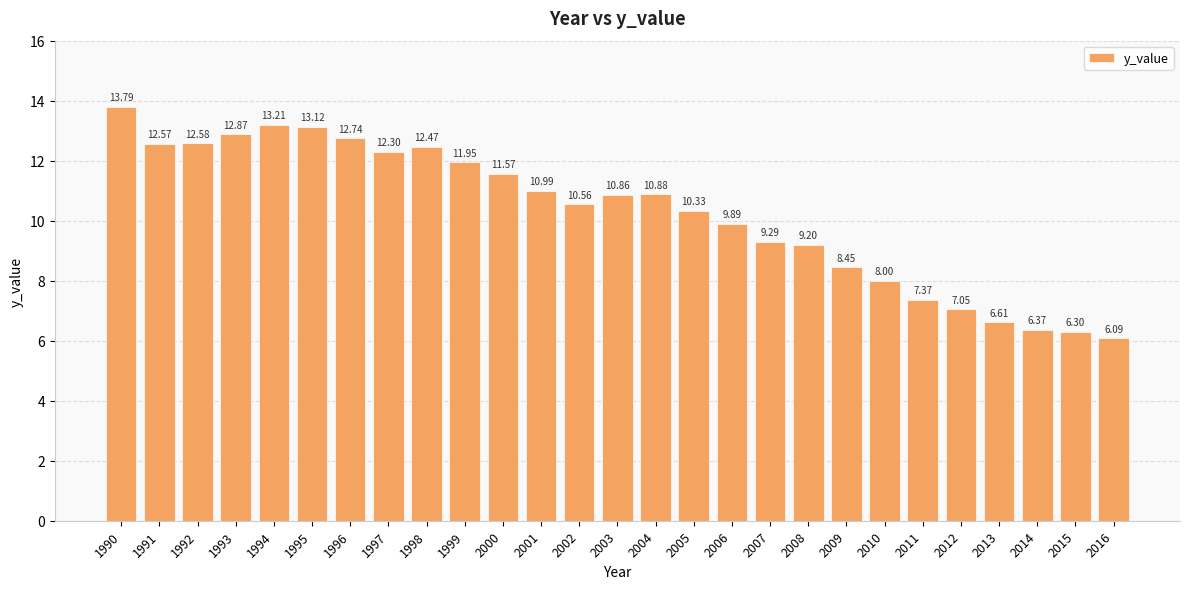

What is the change in value from 1995 to 2004?

-2.2